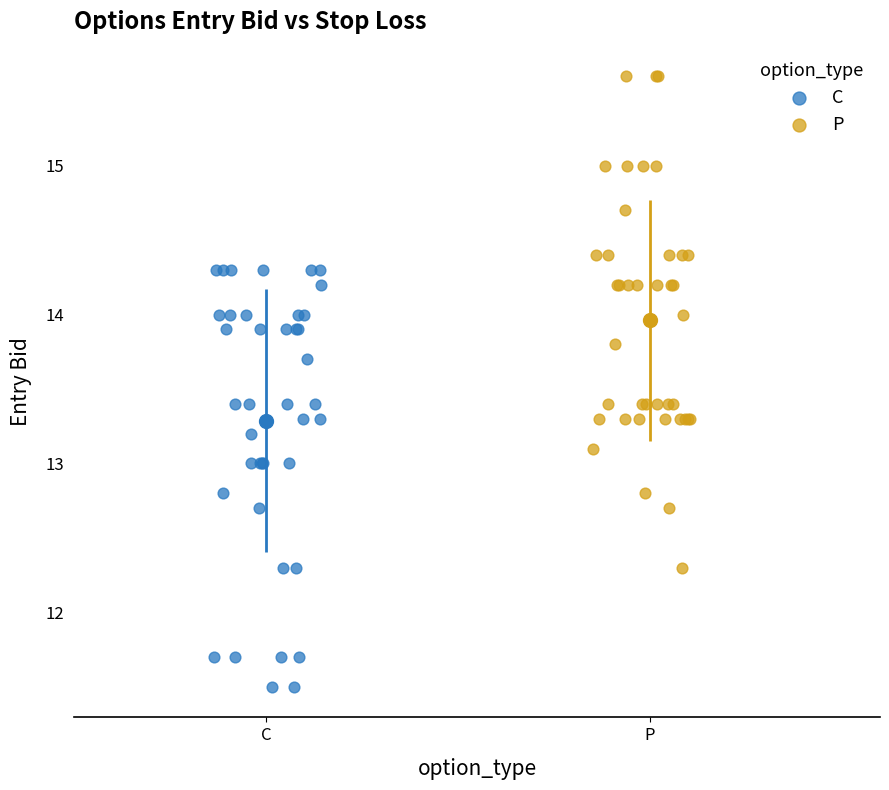

What are all the series names shown in the legend?

C, P